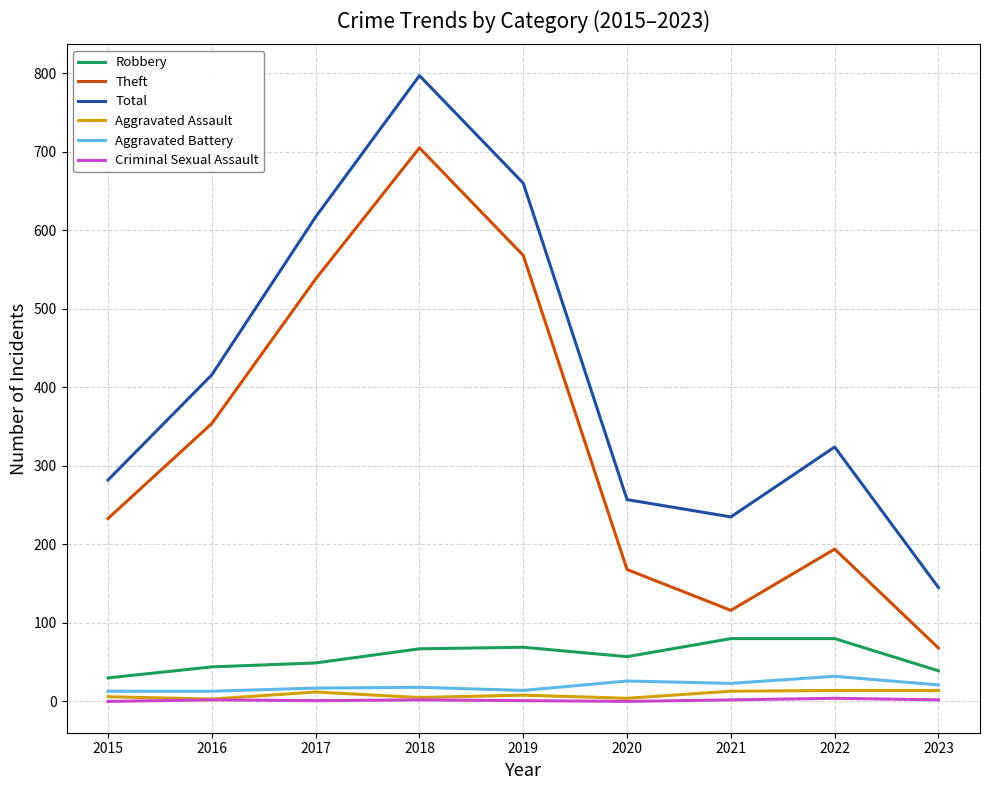

At which category is the sum across all series the highest?

2018